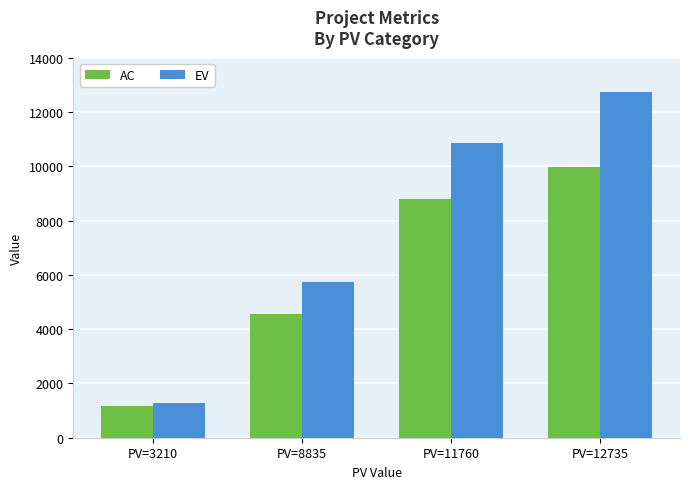

How many bars are there in total?

8